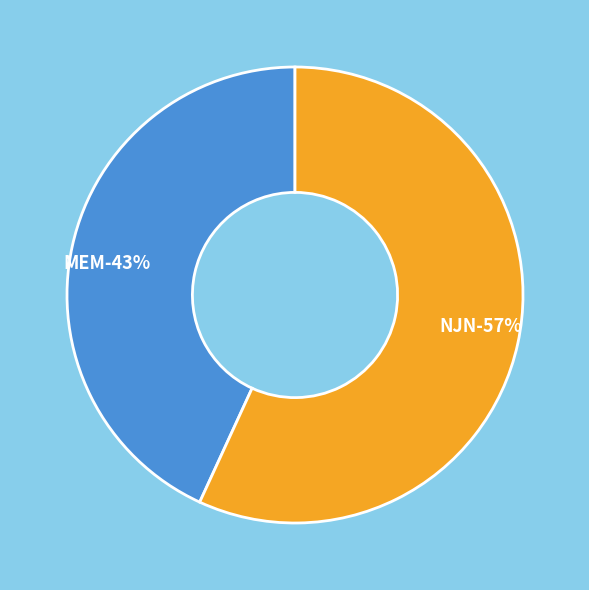

To the nearest percent, what is the difference between the NJN and MEM slice percentages?

14%